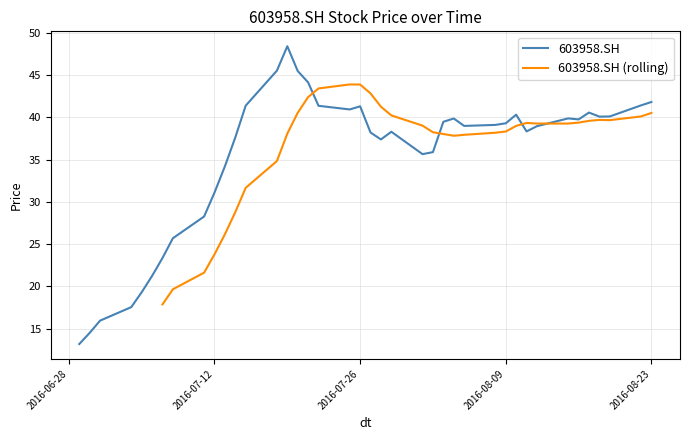

Is it true that the value at 2016-07-28 is 37.4?

True